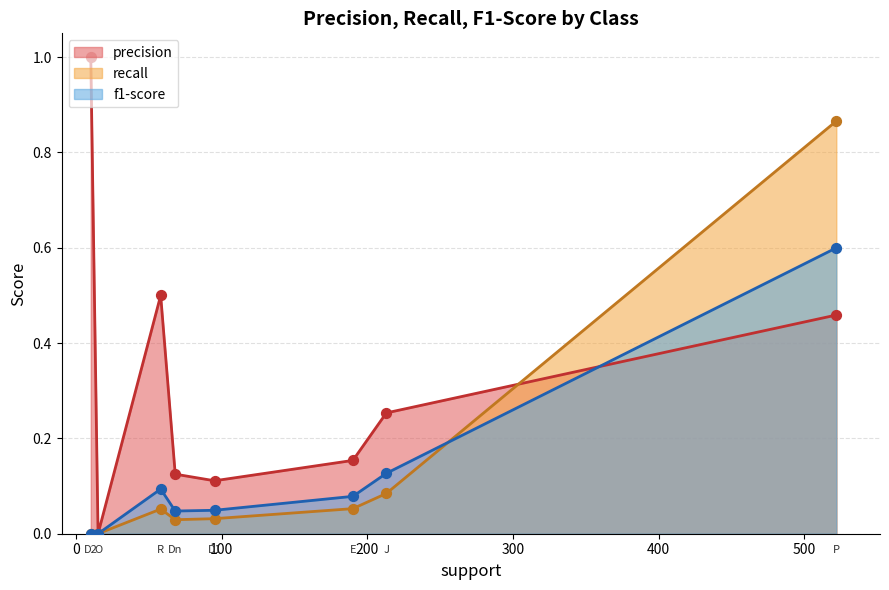

Which series has the largest total across all categories?

precision